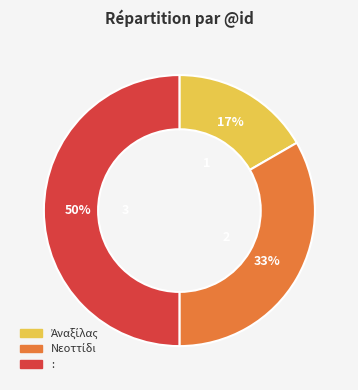

How many slices are in this pie chart?

3